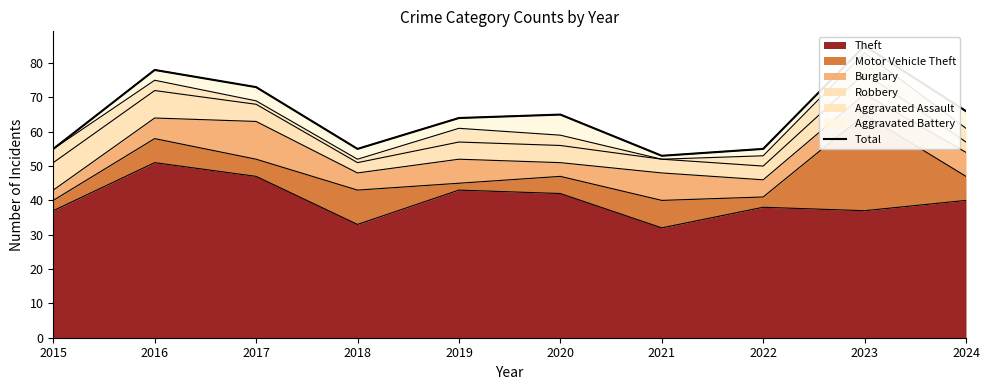

Where is the first local maximum?

2016